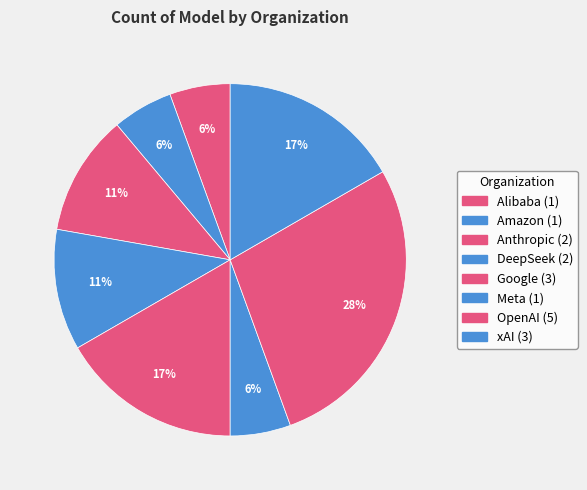

How many segments does this pie chart have?

8